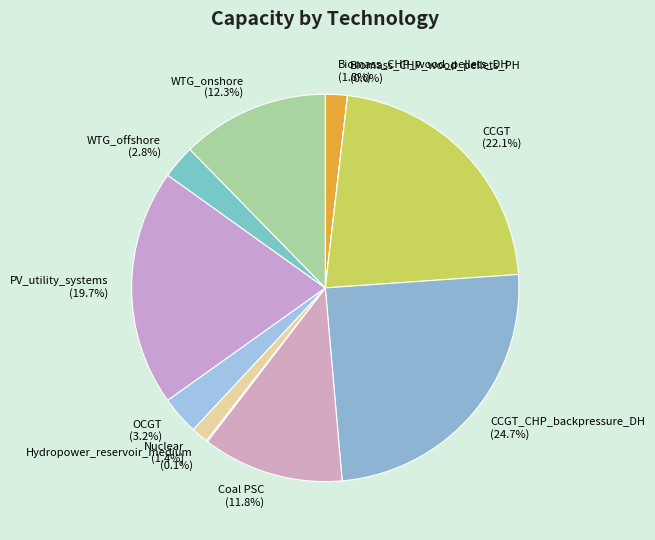

Which has a higher value, Coal PSC or CCGT_CHP_backpressure_DH?

CCGT_CHP_backpressure_DH